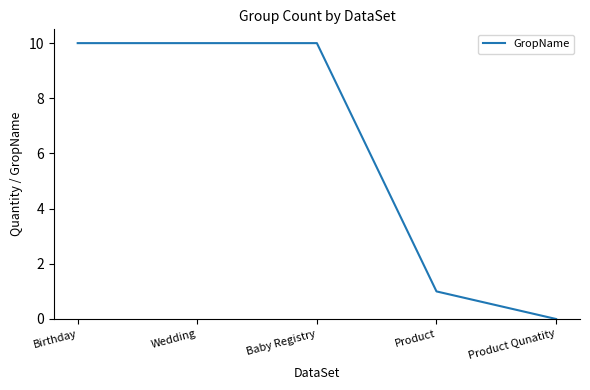

How many categories are shown in the chart?

5